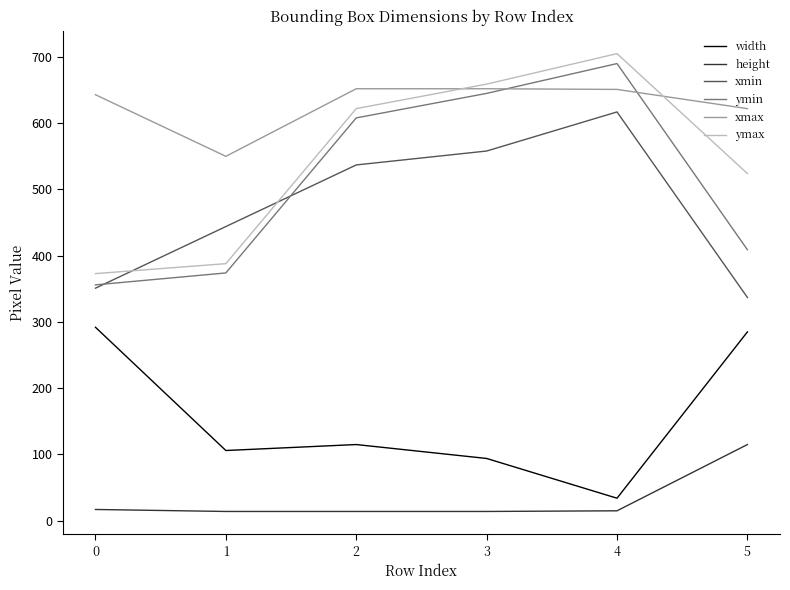

List the labels in order of xmin value, largest first.

4, 3, 2, 1, 0, 5